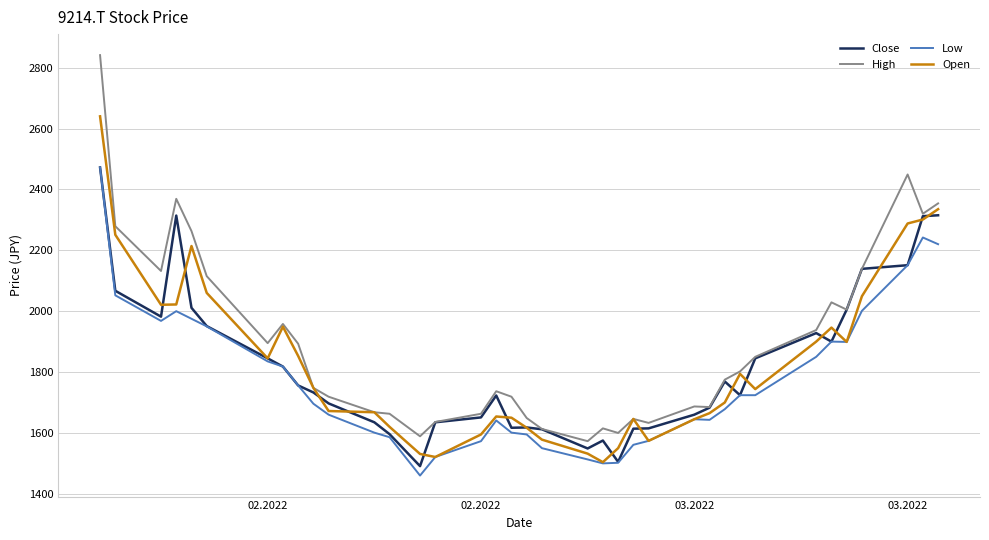

Which series has the largest total across all categories?

High